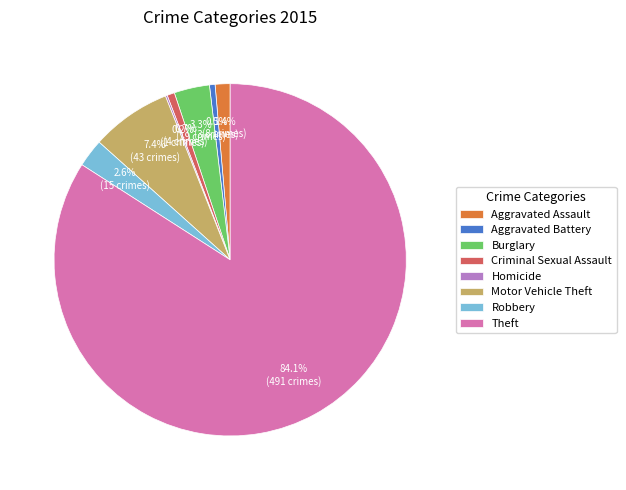

Does Burglary represent more than half of the total?

No